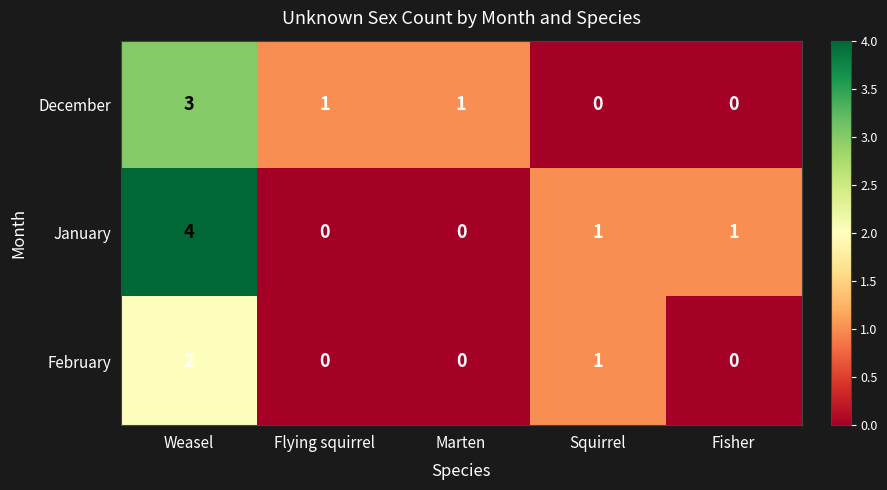

Between Weasel and Flying squirrel, which series saw the biggest shift?

January